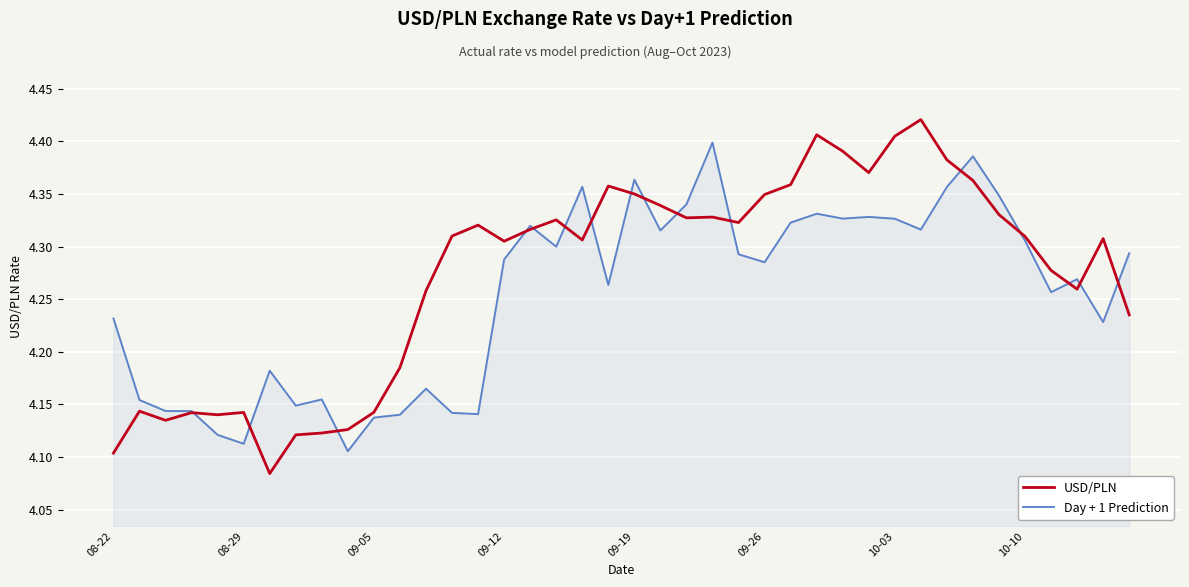

Which series has the largest total across all categories?

USD/PLN